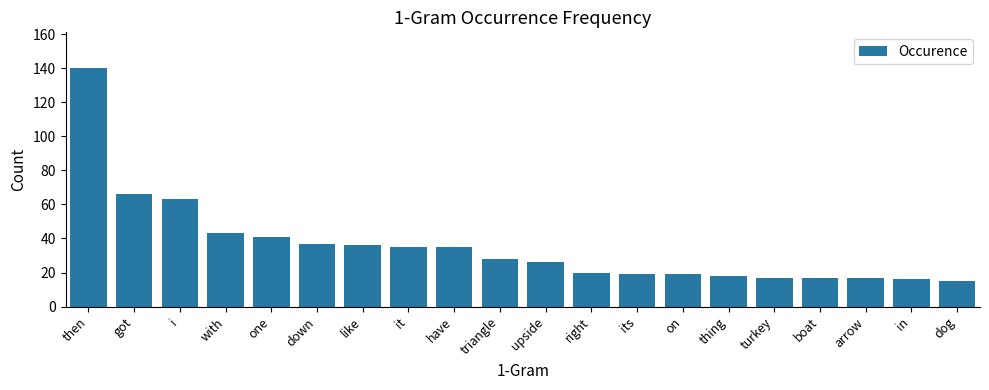

What is the ratio of the value at its to the value at boat?

1.1